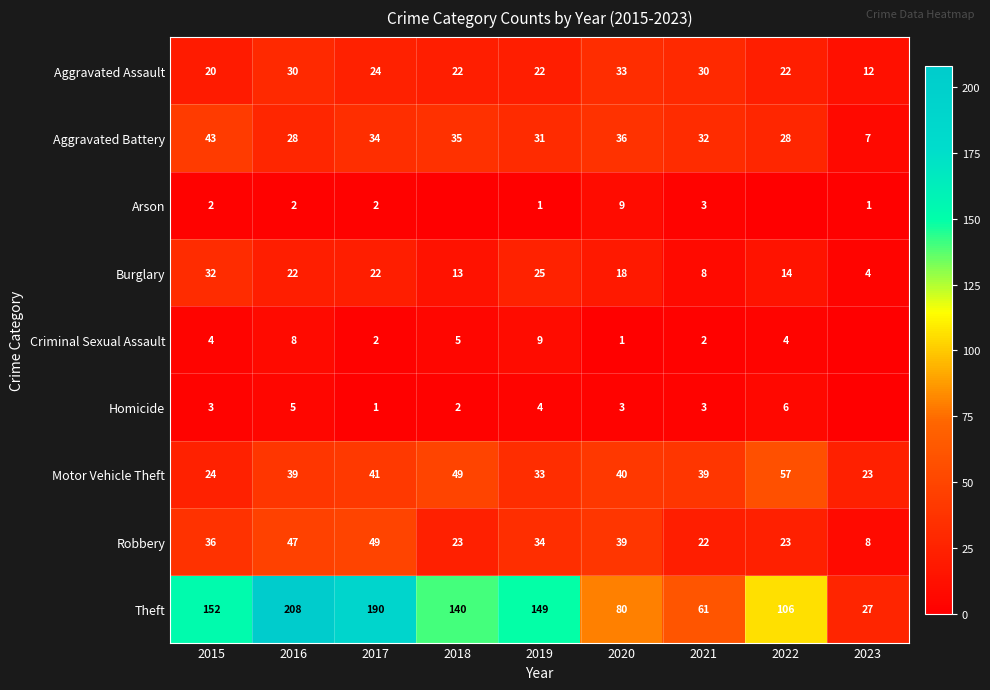

What is the sum of the Criminal Sexual Assault values at 2018 and 2020?

6